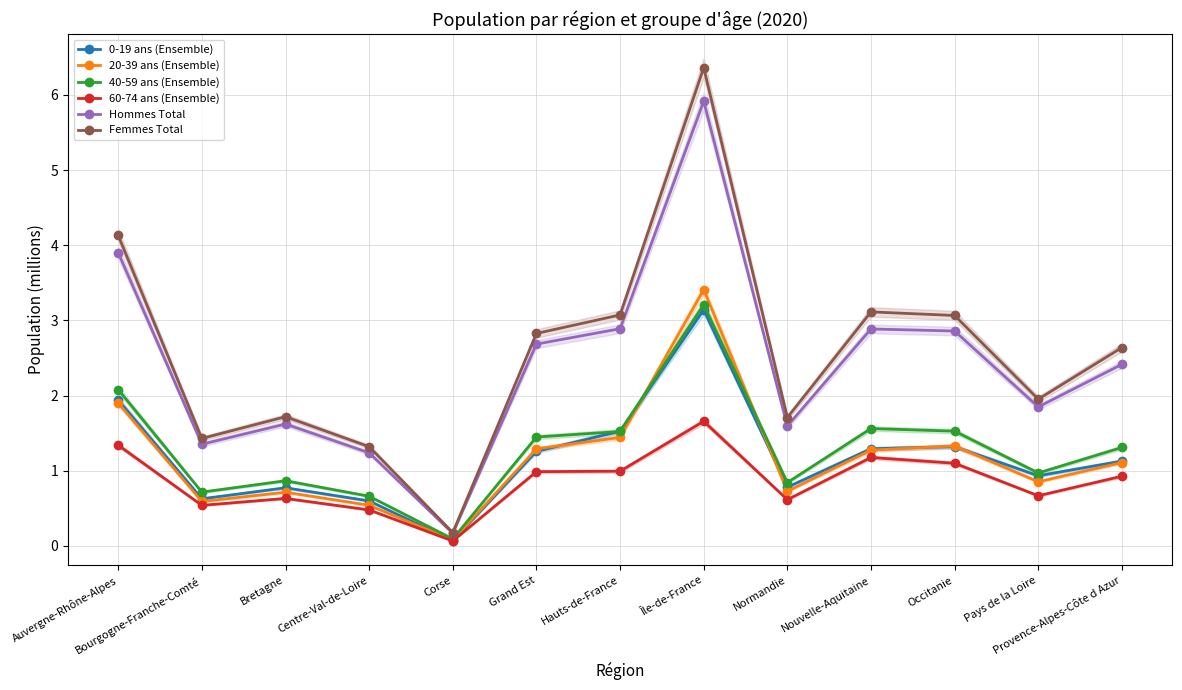

How many interior local peaks does the Femmes Total series have?

3